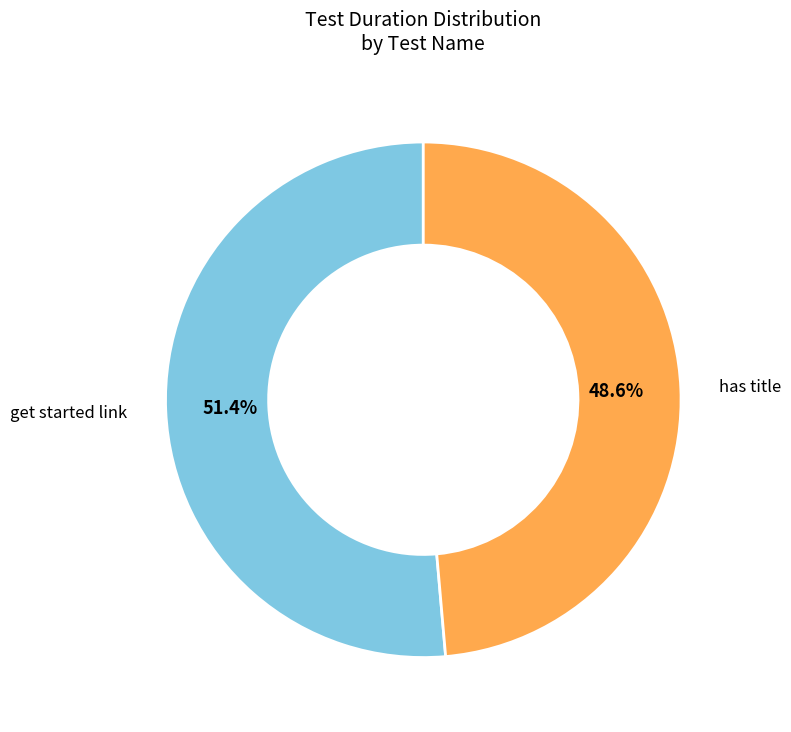

Is there any slice that represents more than half of the pie?

Yes